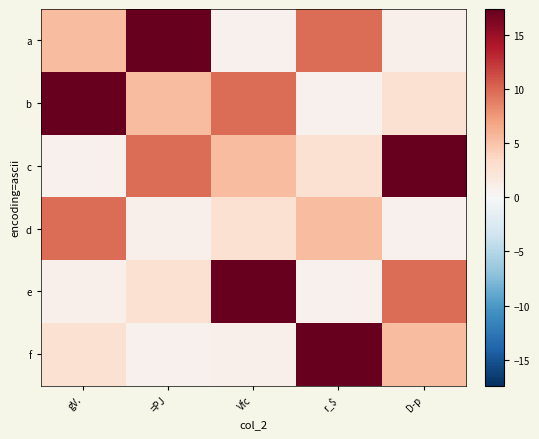

What is the smallest value displayed?

0.8